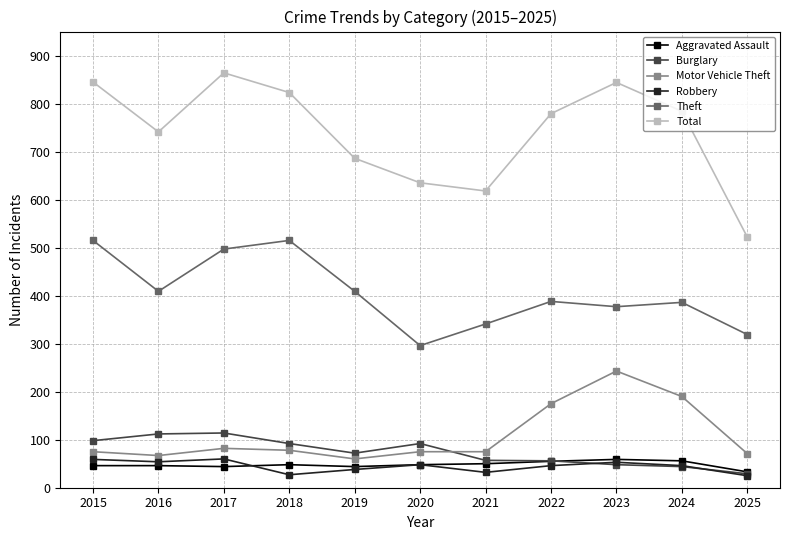

True or false: Burglary and Total intersect in this chart.

False